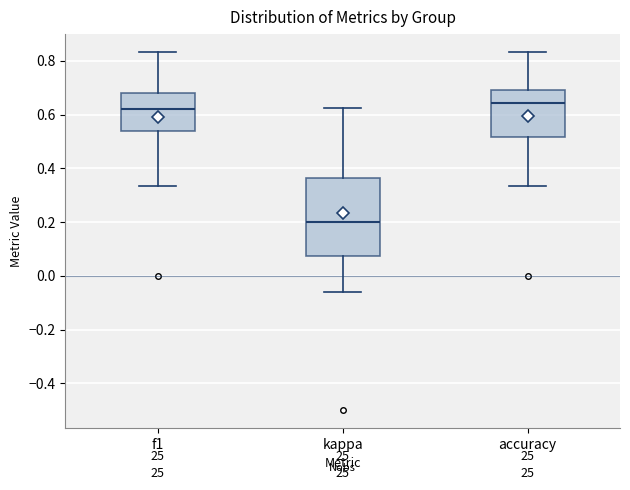

Where is the upper edge of the box for kappa on the y-axis? The values are not printed on the chart, so give them approximately, as read against the axis.

0.36